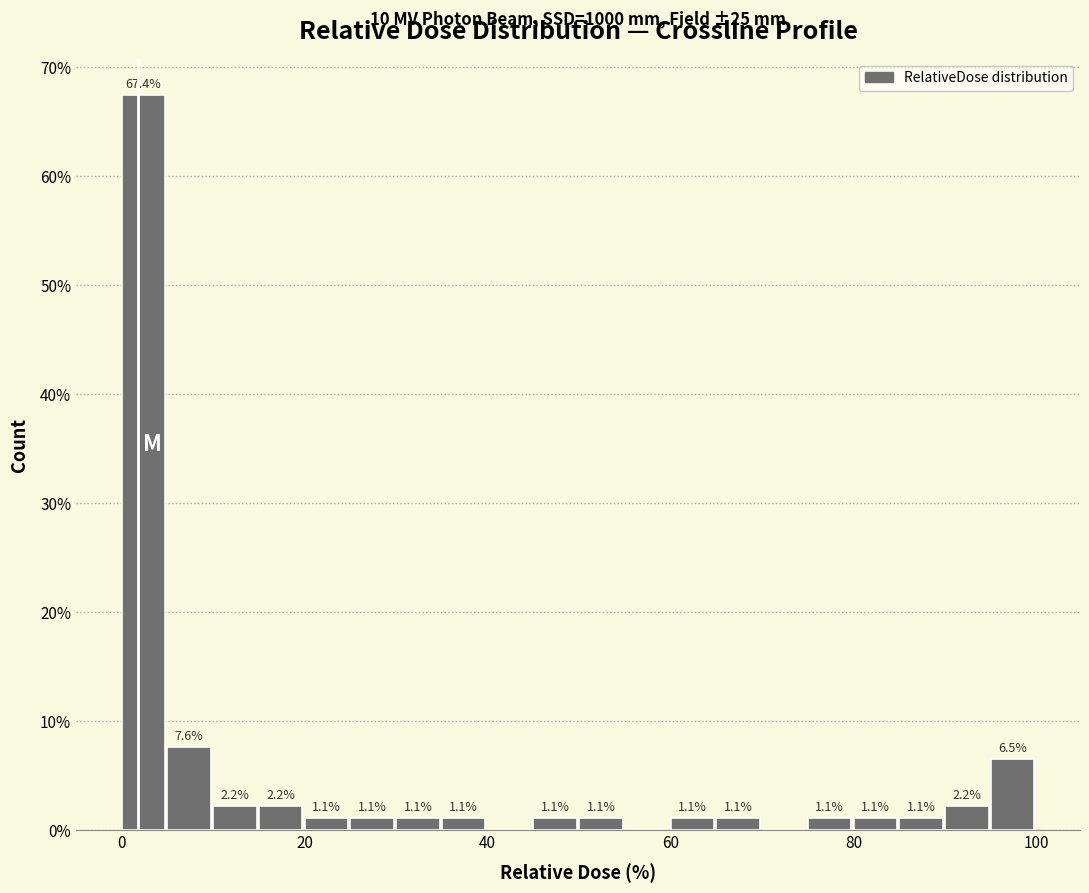

Read against the x-axis, roughly where is the centre of the tallest bar?

2